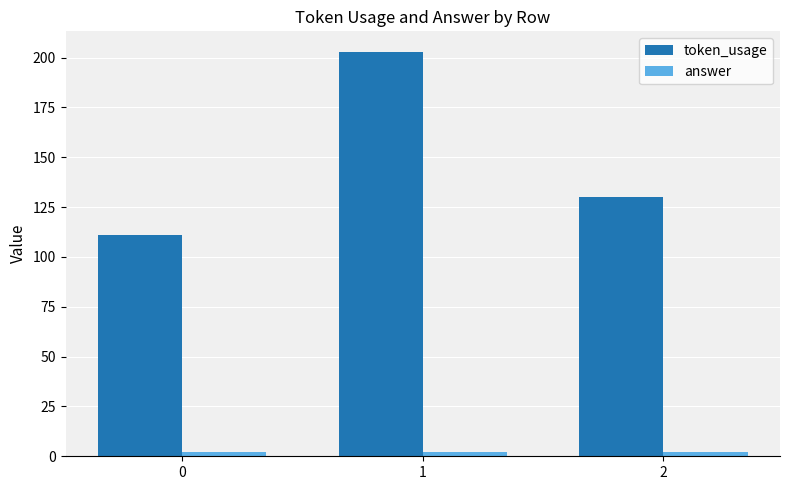

What is the total value across all series at 2?

132